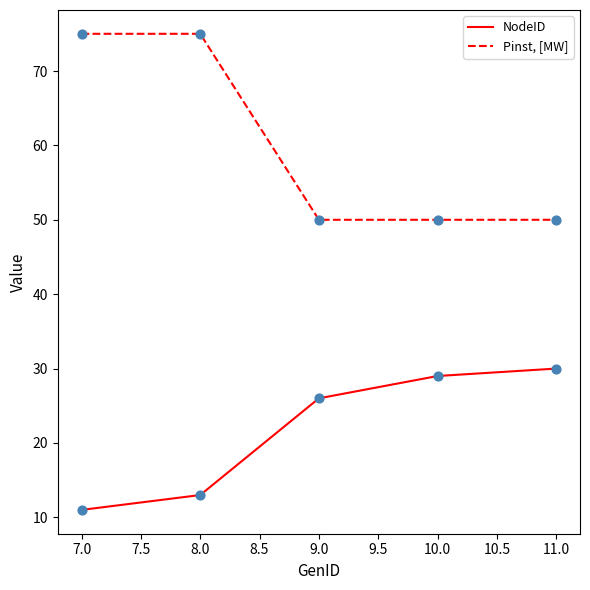

At which category is the sum across all series the highest?

8.0